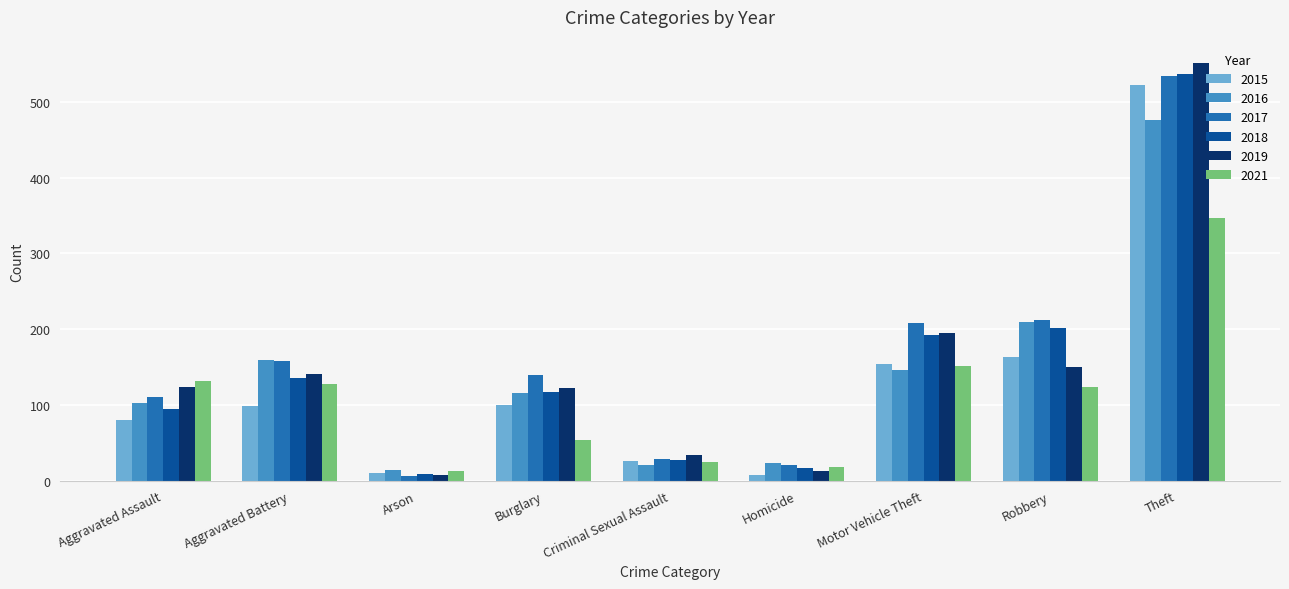

Where is 2018 nearest to the value 273?

Robbery